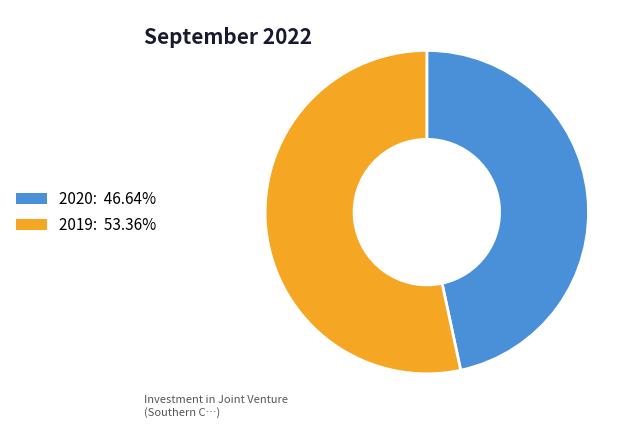

The 2020 slice represents 47% of the pie. True or false?

True